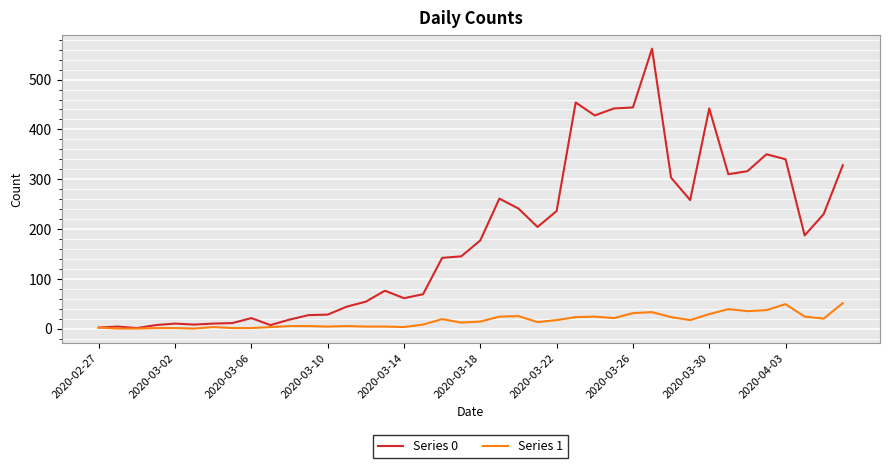

Which series has the largest range (max minus min)?

Series 0